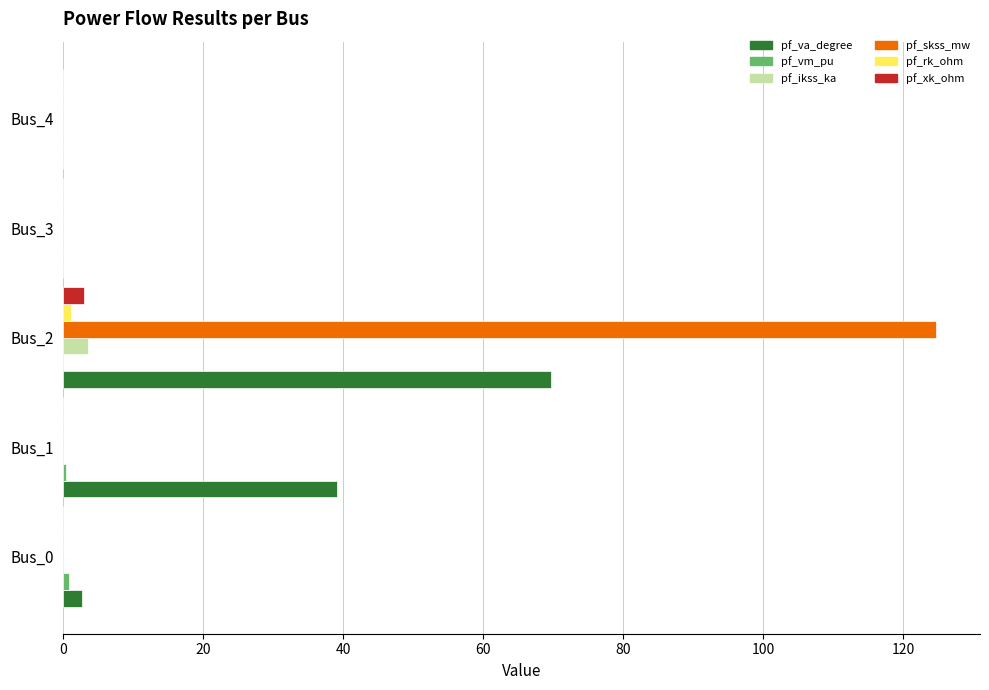

At which label does pf_va_degree reach its peak?

Bus_2